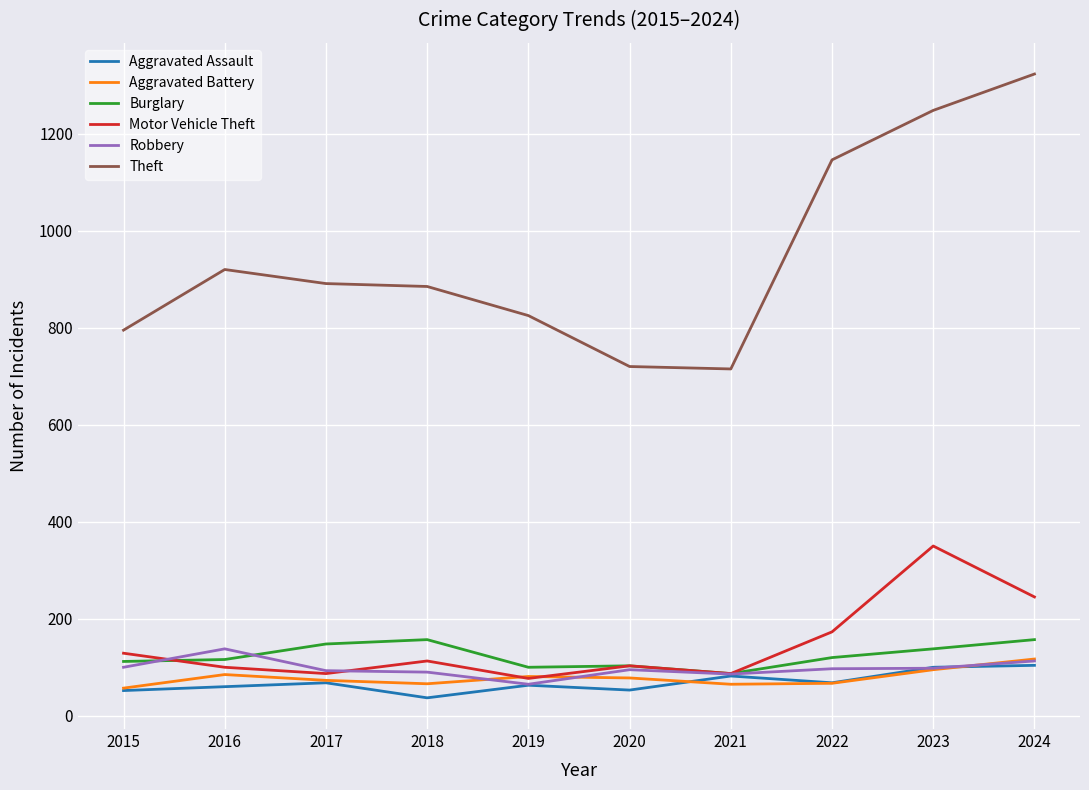

Which series has the largest range (max minus min)?

Theft